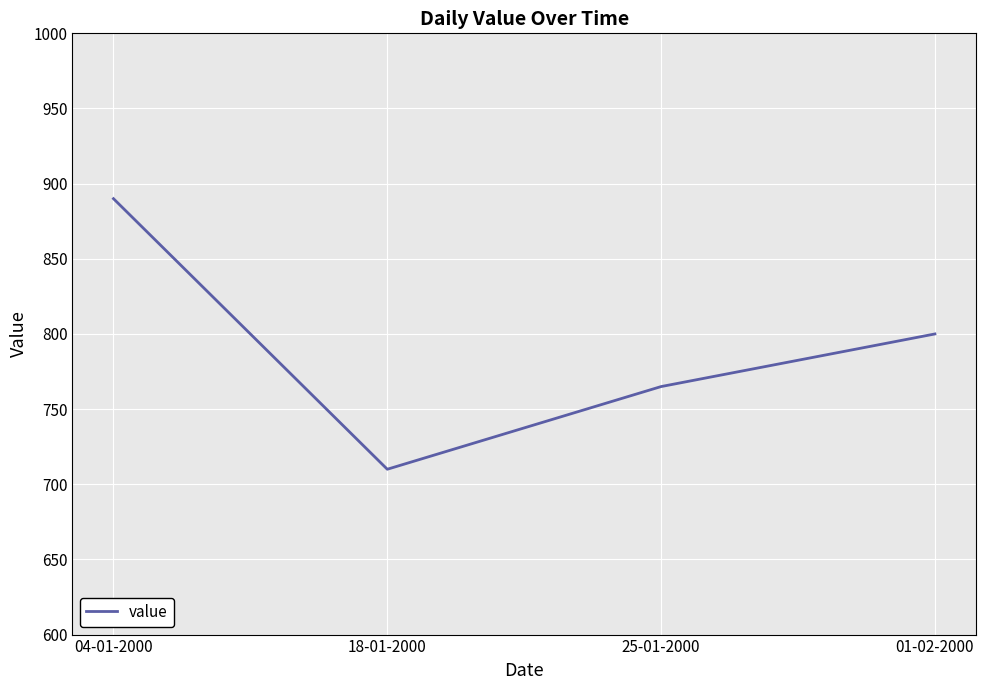

Reading left to right, list all the values displayed in this chart.

890	710	765	800